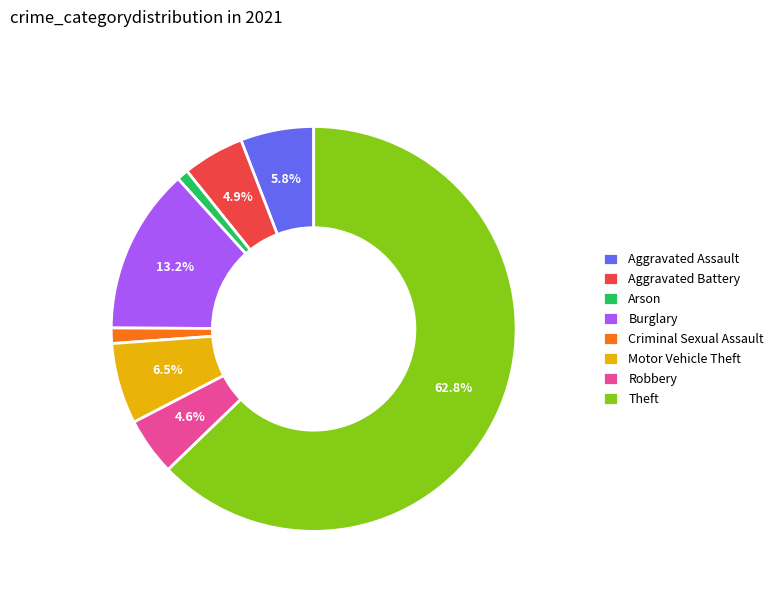

Is Criminal Sexual Assault the majority of the pie?

No